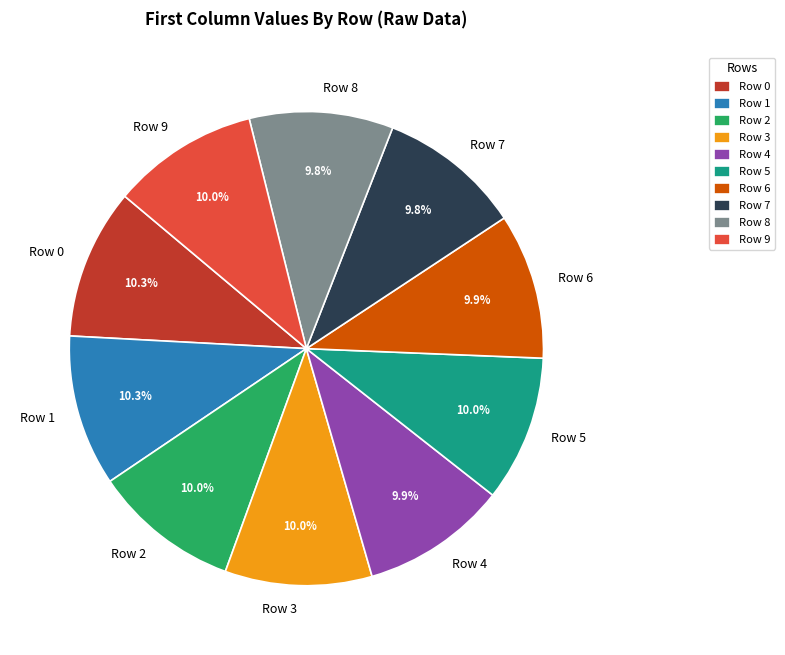

What percentage is NOT represented by Row 8?

90.2%